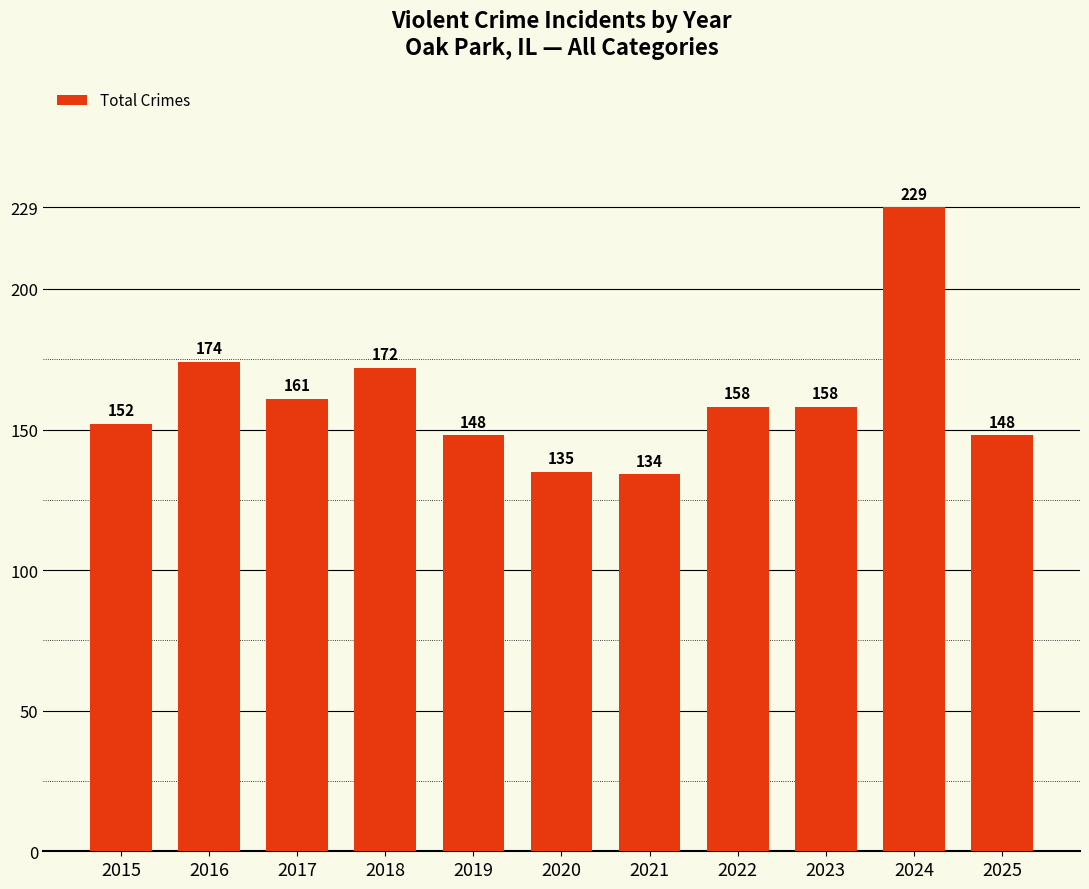

Reading left to right, transcribe all the data shown in this chart.

152	174	161	172	148	135	134	158	158	229	148